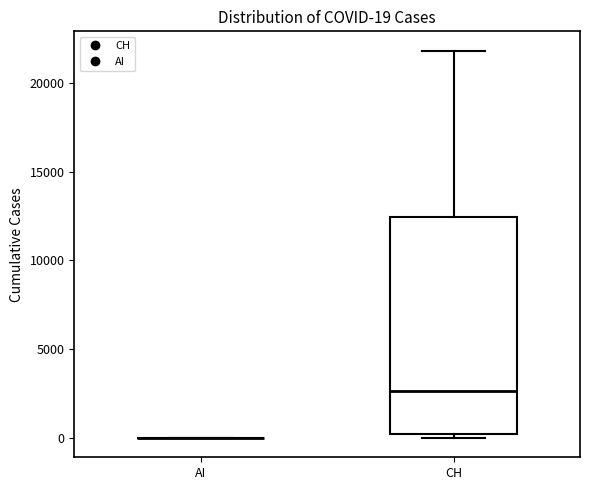

Which box is the tallest, from its lower edge to its upper edge?

CH